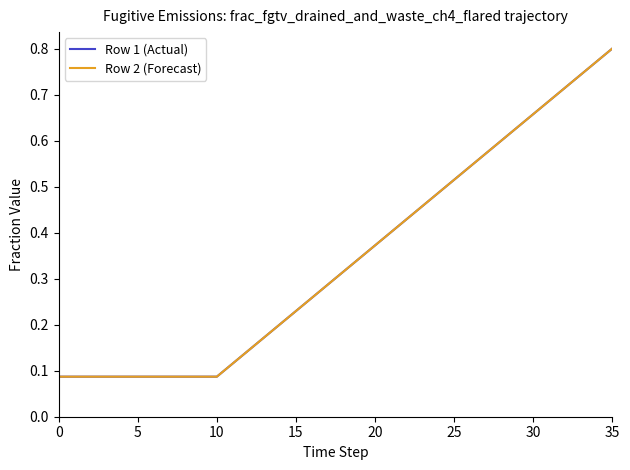

What is the label of the 7th point from the left?

30